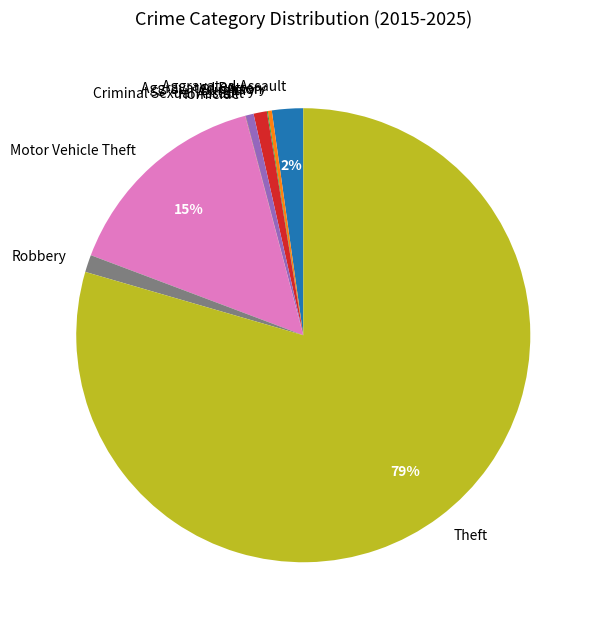

What is the majority slice?

Theft